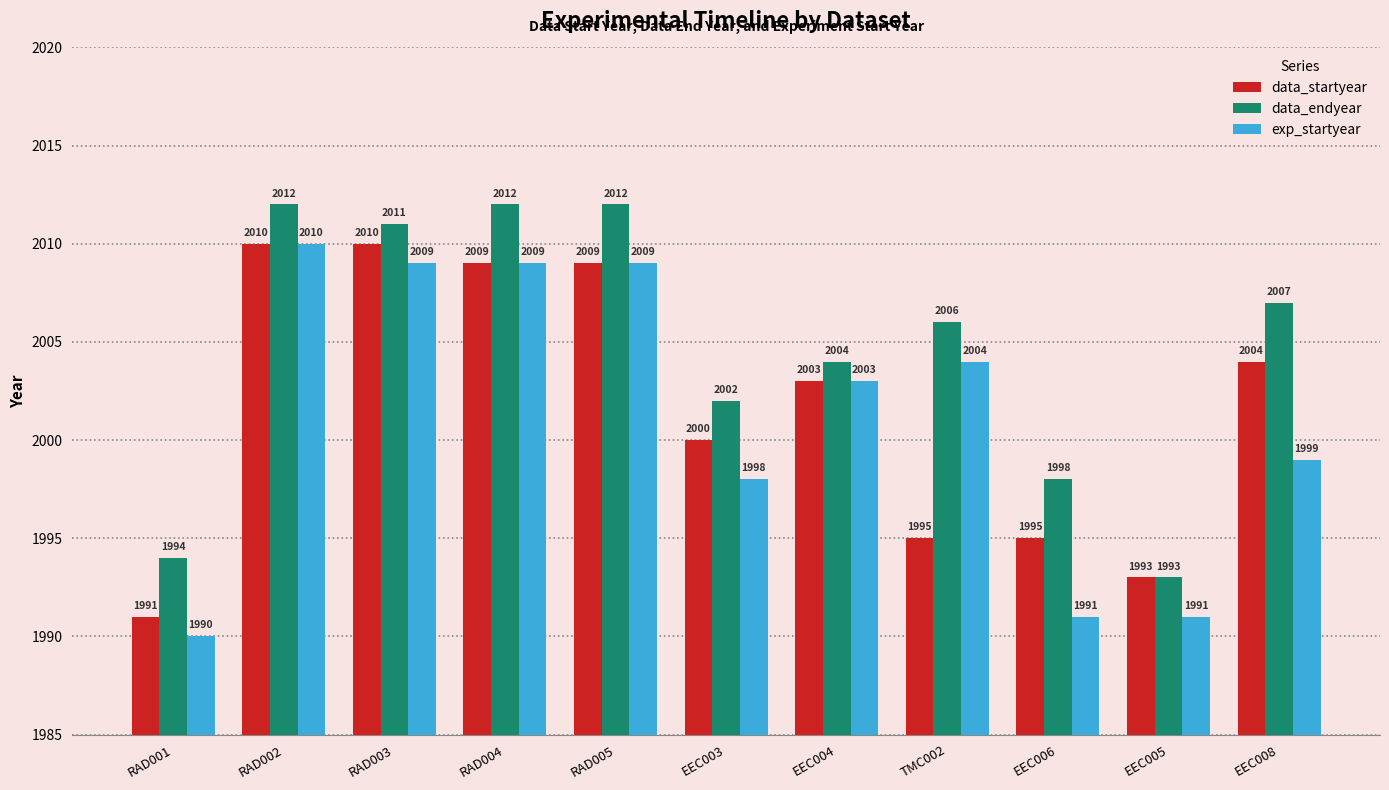

Where is data_startyear nearest to the value 2000?

EEC003